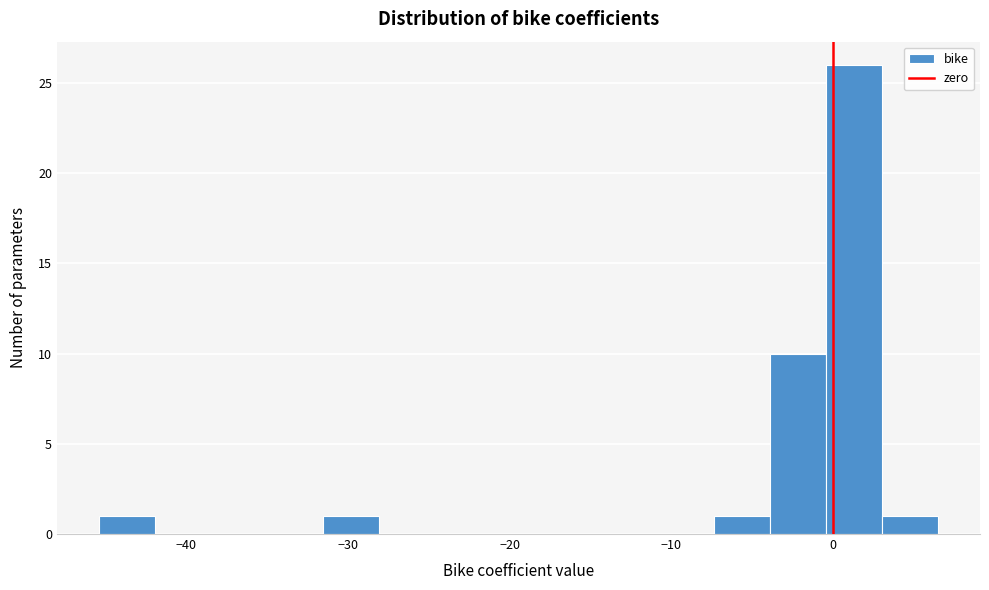

Around what value on the x-axis is the tallest bar? Give the approximate position of its centre, as read against the axis.

1